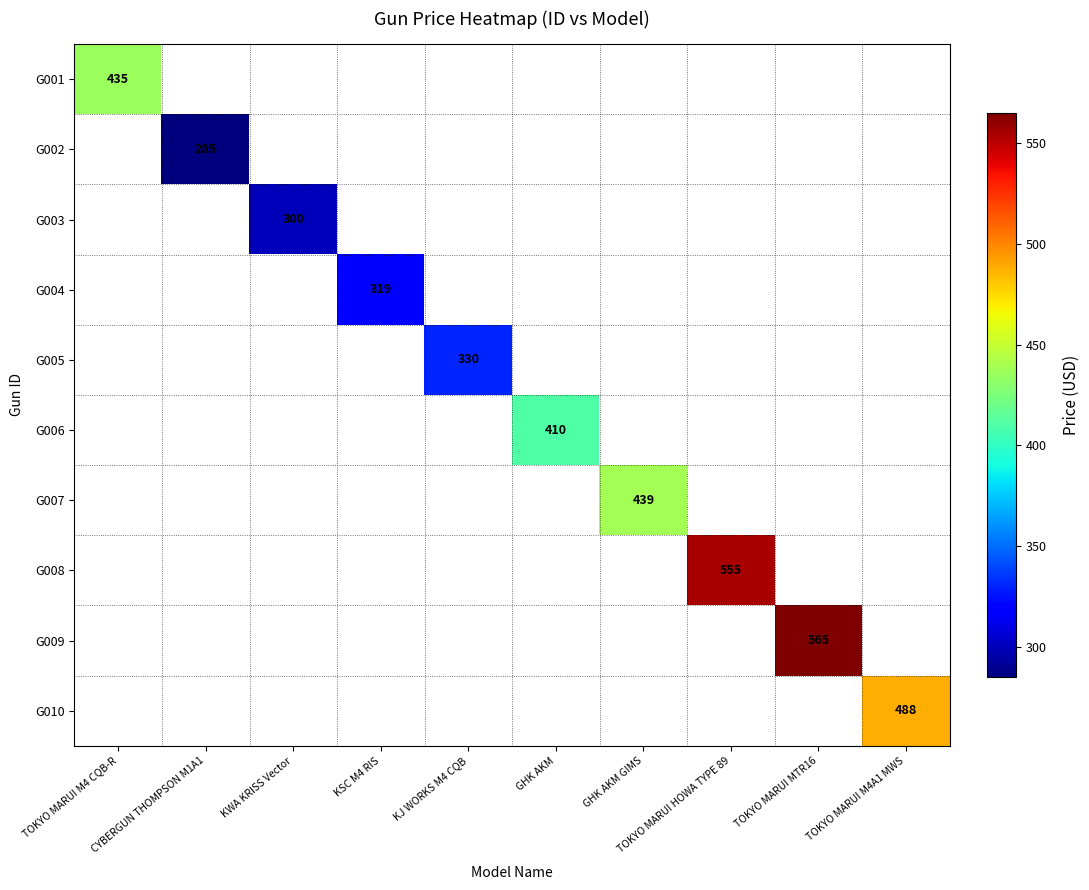

How many data points does each series have?

10